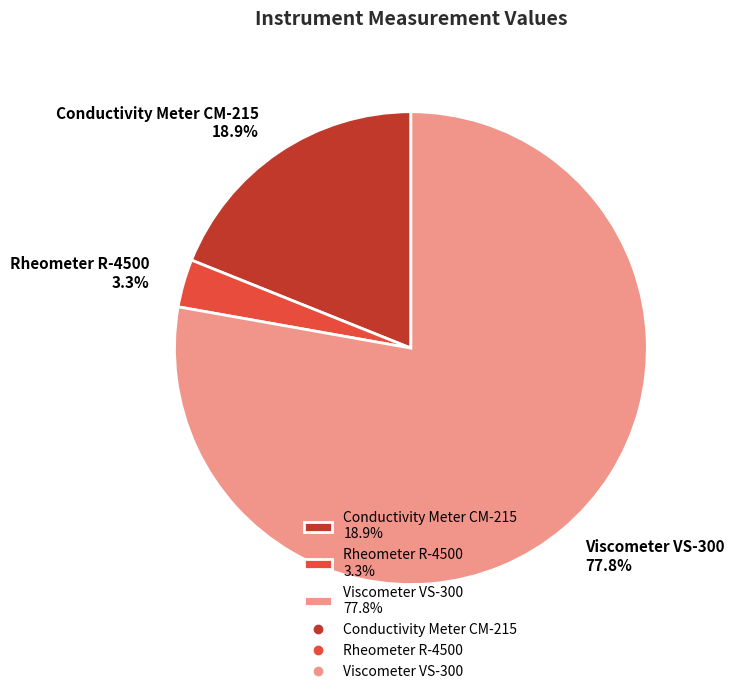

Between Conductivity Meter CM-215 18.9% and Viscometer VS-300 77.8%, which is larger?

Viscometer VS-300 77.8%